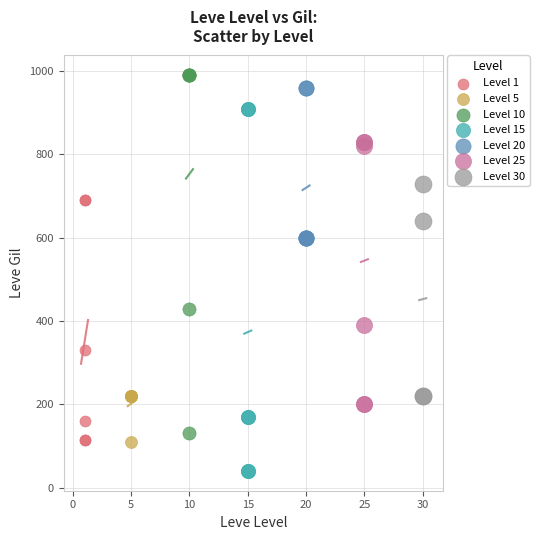

Which series reaches the minimum Y coordinate?

Level 15